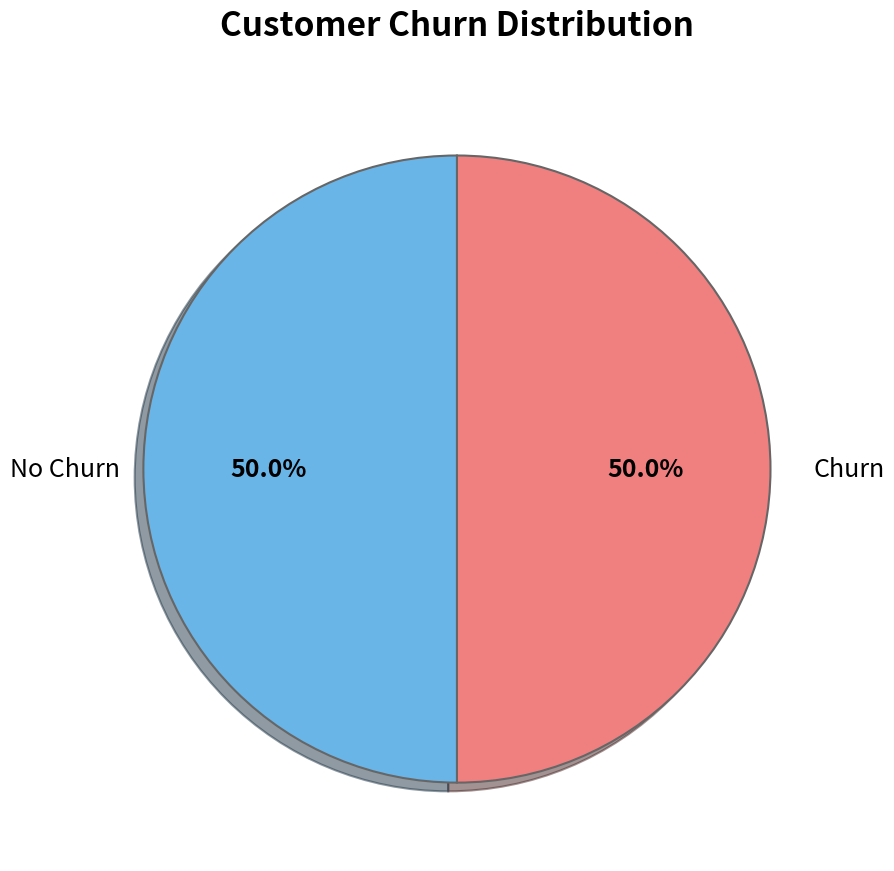

What is the total percentage of No Churn and Churn?

100.0%